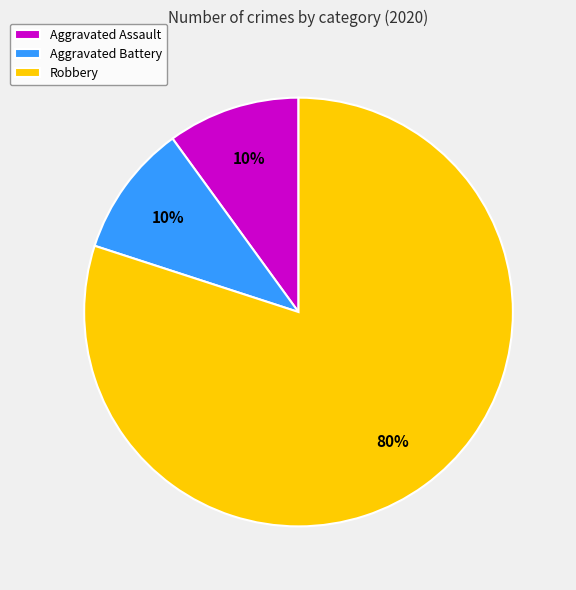

How many segments does this pie chart have?

3